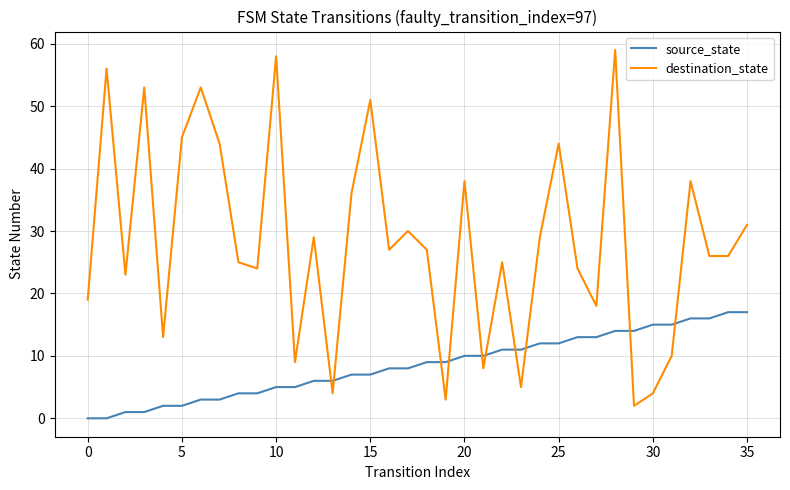

Reading left to right, list all the values displayed in this chart.

source_state: 0	0	1	1	2	2	3	3	4	4	5	5	6	6	7	7	8	8	9	9	10	10	11	11	12	12	13	13	14	14	15	15	16	16	17	17
destination_state: 19	56	23	53	13	45	53	44	25	24	58	9	29	4	36	51	27	30	27	3	38	8	25	5	29	44	24	18	59	2	4	10	38	26	26	31